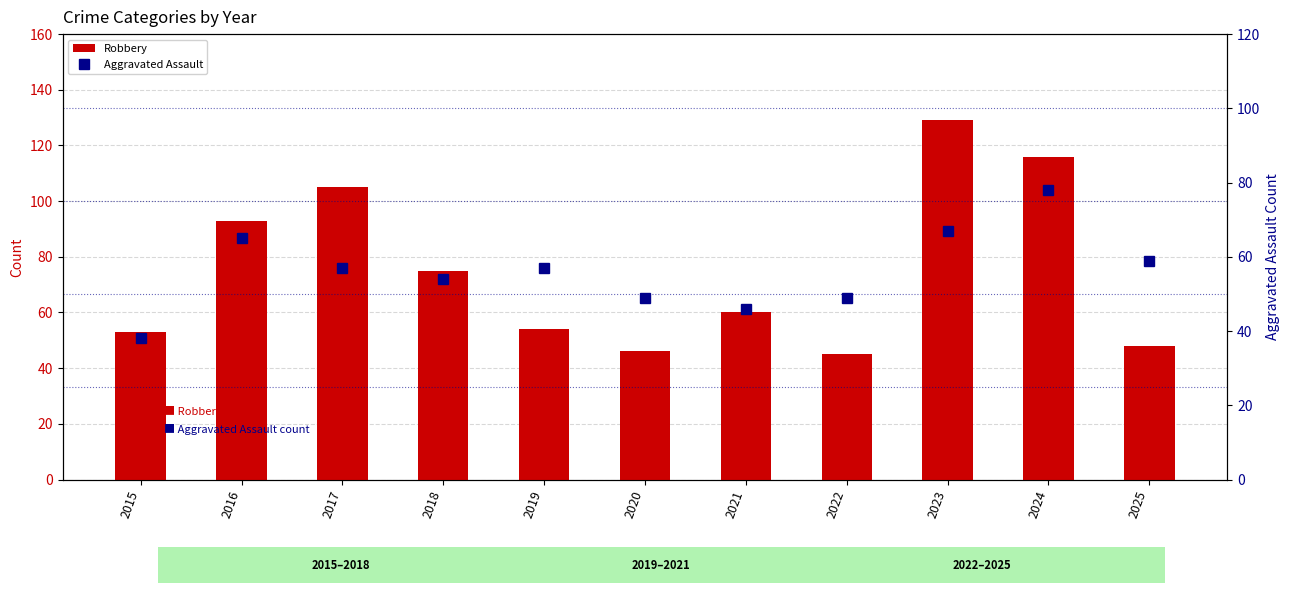

How many groups of bars are there?

11